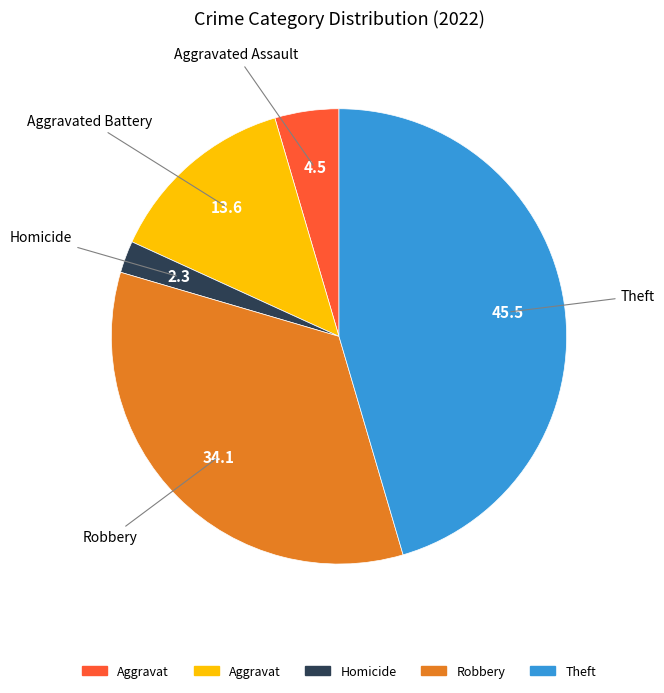

How many segments does this pie chart have?

5